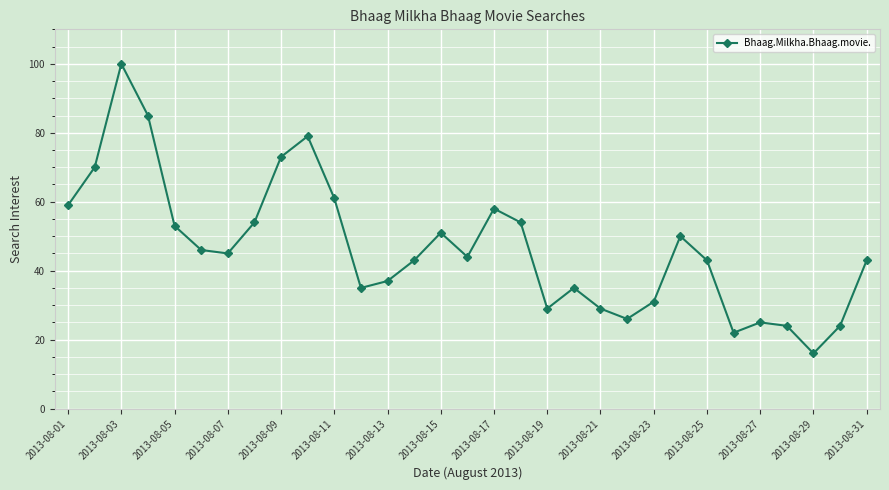

What is the value of the 18th point from the left?

54